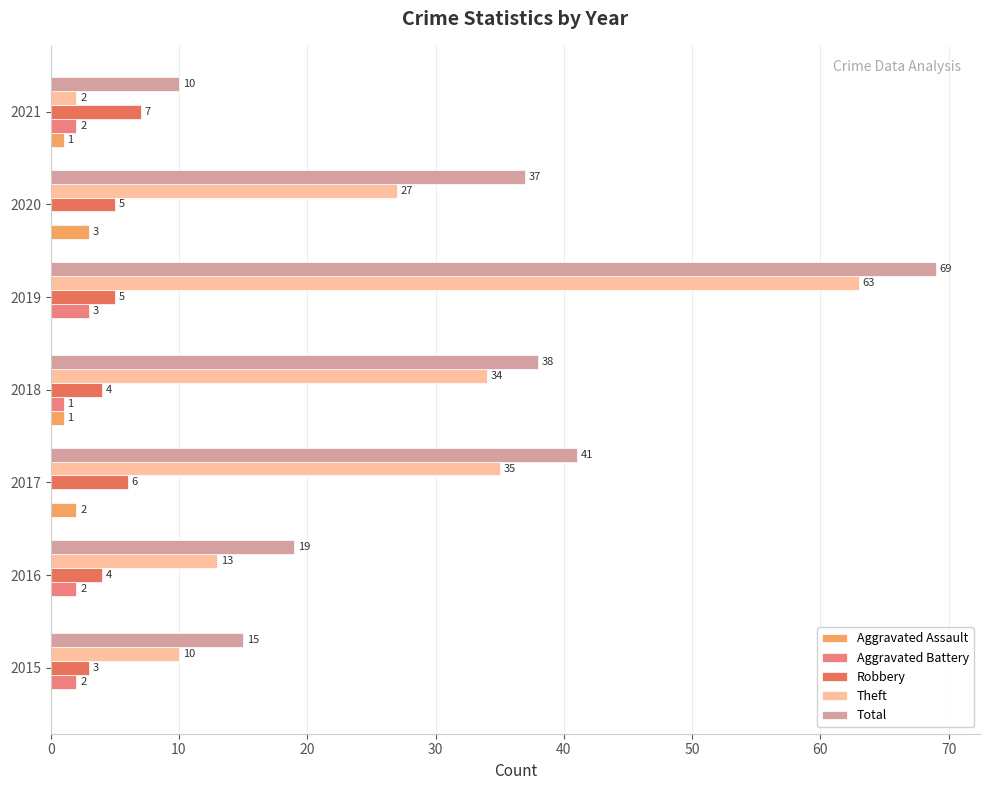

Is the value of Robbery at 2021 greater than the value of Aggravated Assault at 2017?

Yes